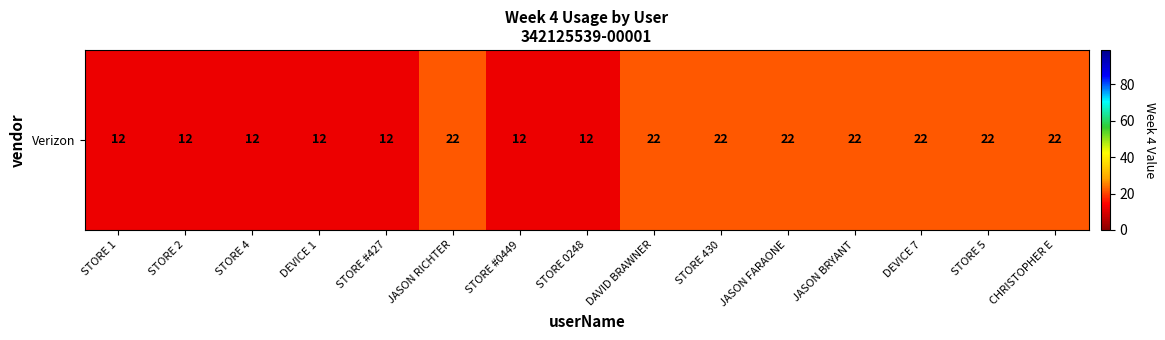

How many data points are less than 22?

7